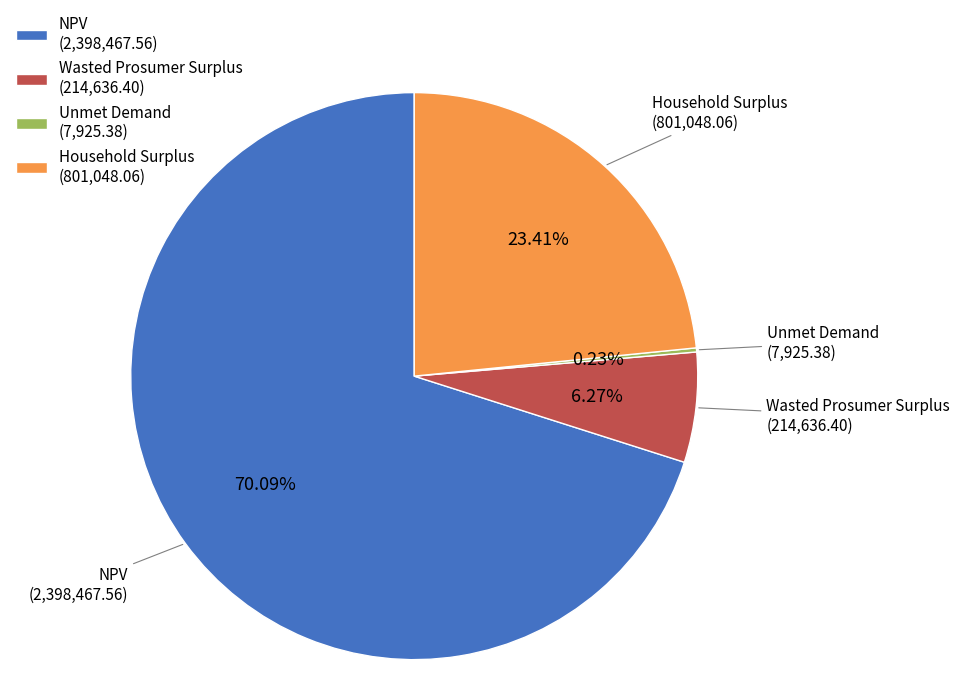

Combined, what portion of the pie is Wasted Prosumer Surplus and Household Surplus?

29.7%